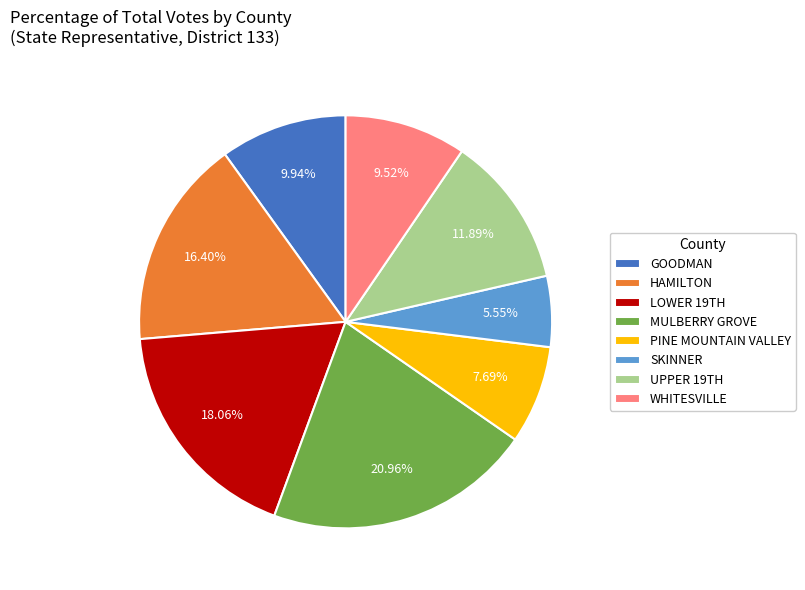

Is there any slice that represents more than half of the pie?

No